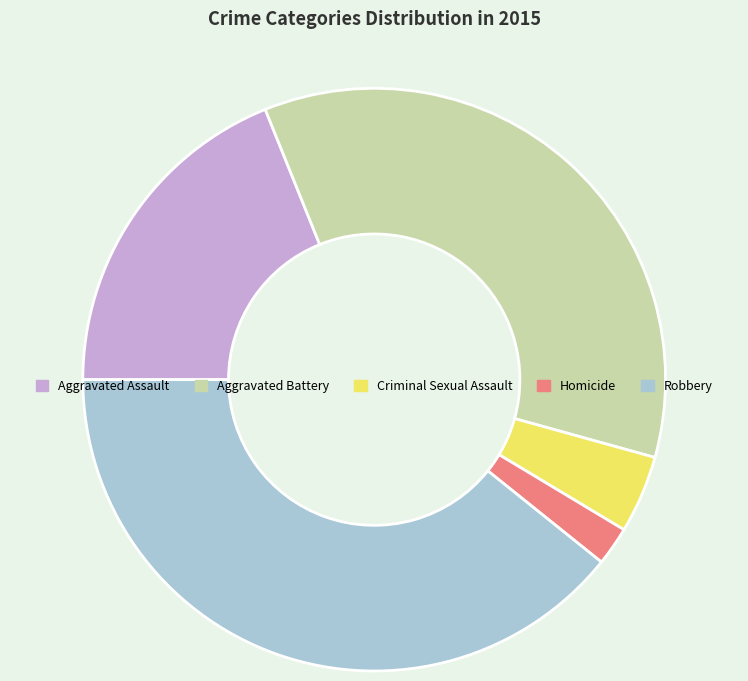

What is the ratio of the value at Robbery to the value at Criminal Sexual Assault?

9.1